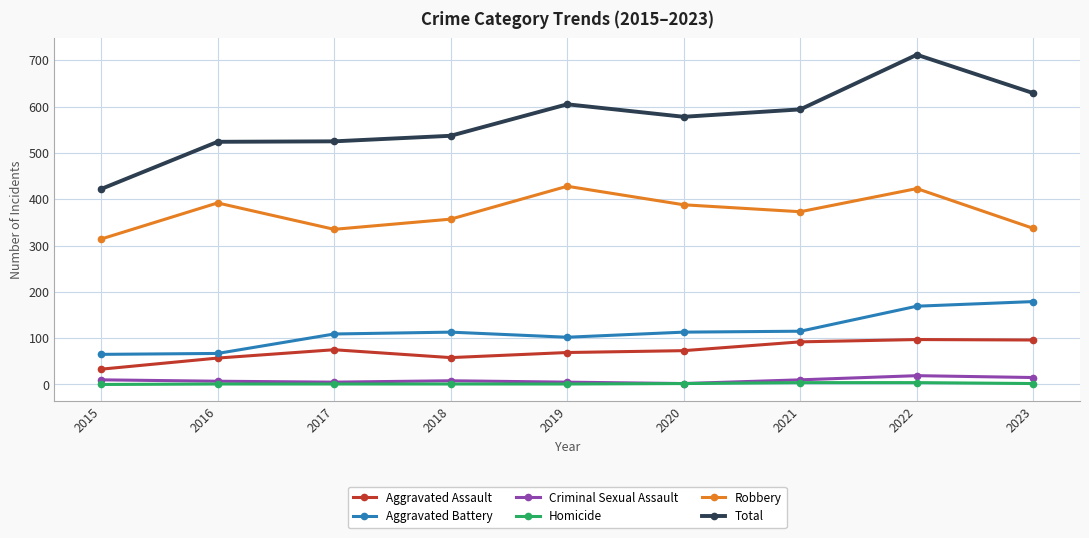

Which series has the largest range (max minus min)?

Total